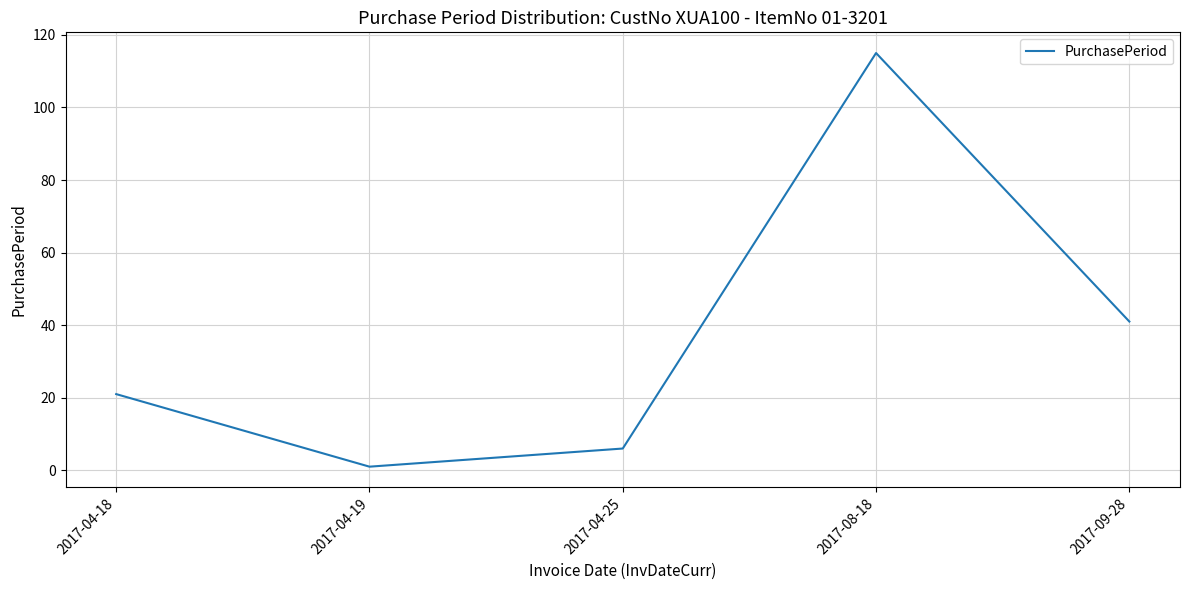

At which category does the chart reach its minimum across all series?

2017-04-19